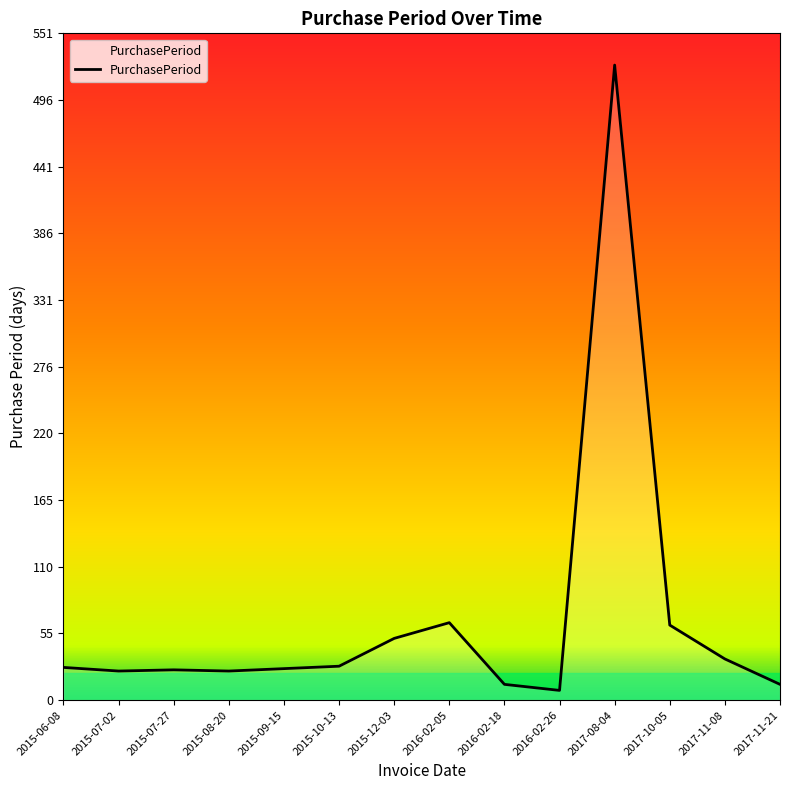

Between 2016-02-18 and 2017-11-08, which is larger?

2017-11-08